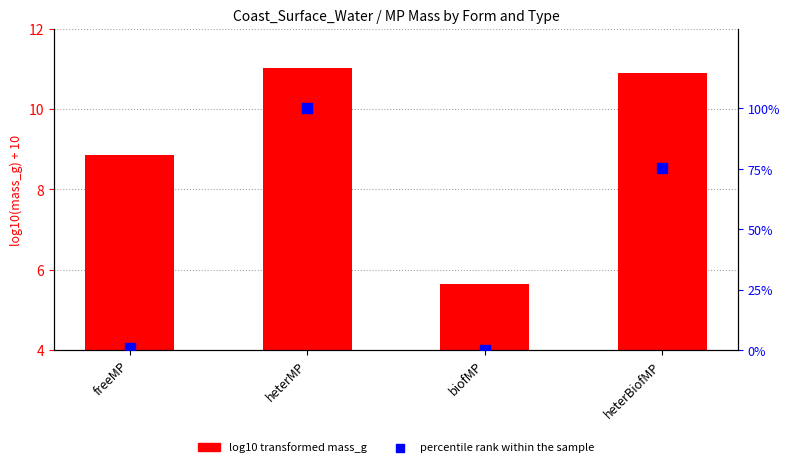

Which series contains the highest Y value?

percentile rank within the sample